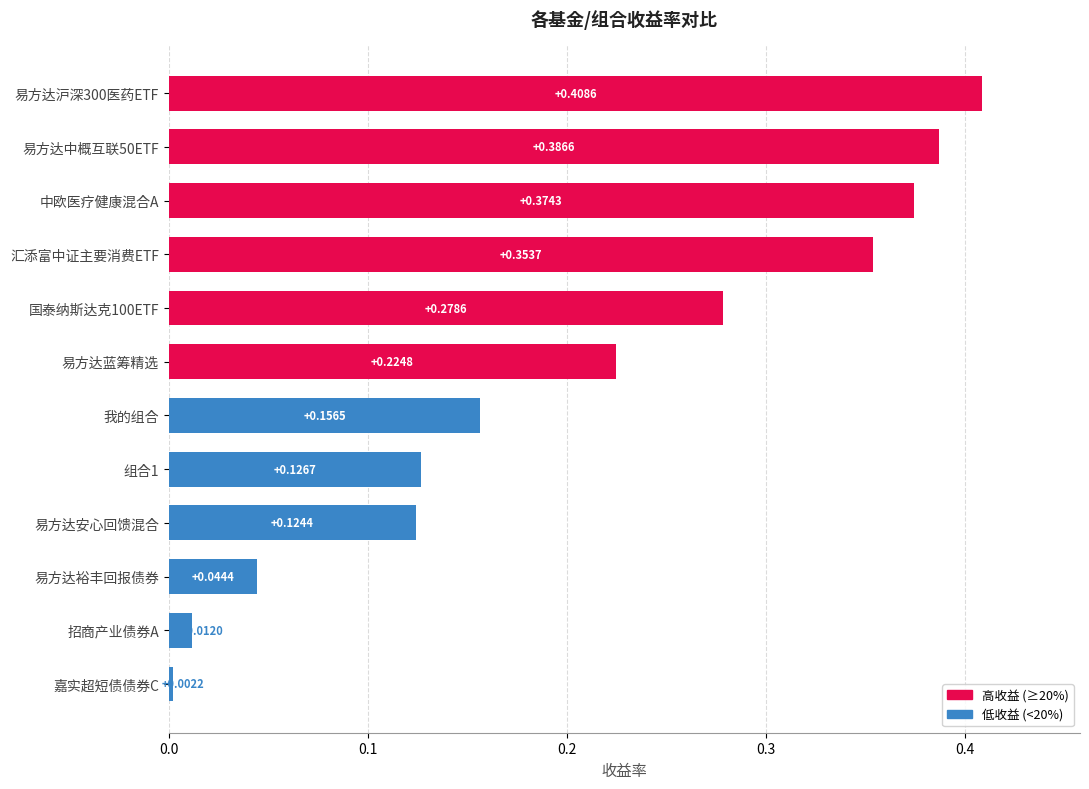

What is the label of the 10th bar from the top?

易方达裕丰回报债券